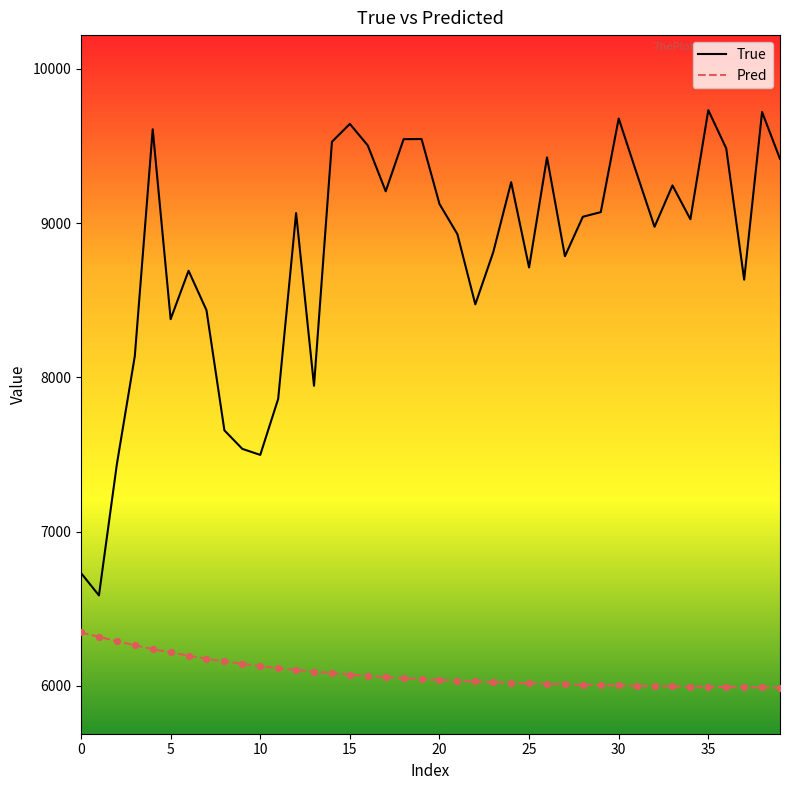

True or false: True and Pred intersect in this chart.

False